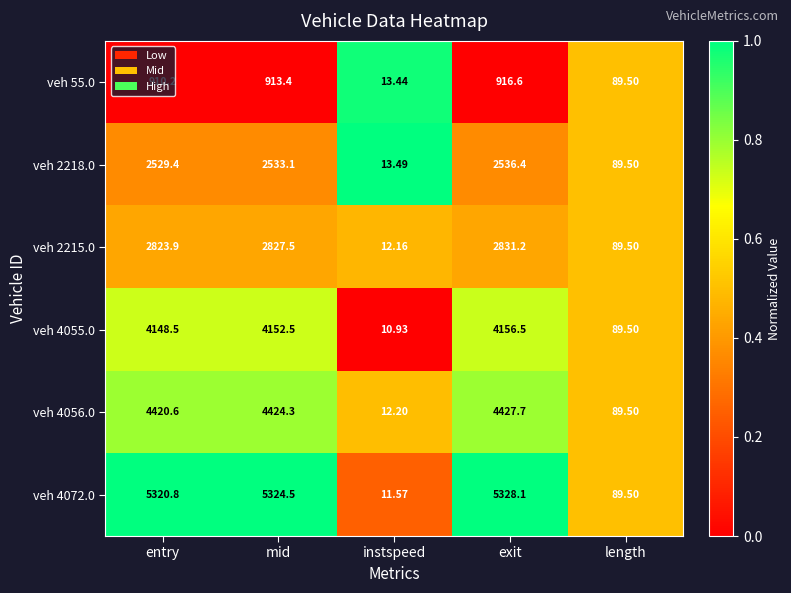

Where is veh 55.0 nearest to the value 465?

length